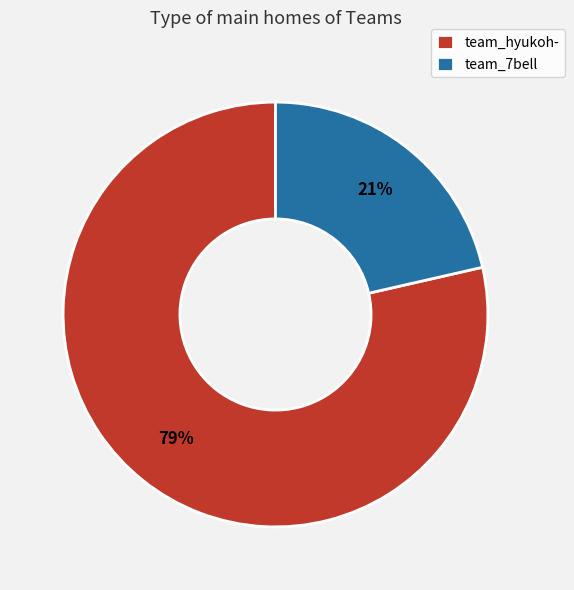

Between team_7bell and team_hyukoh-, which is larger?

team_hyukoh-